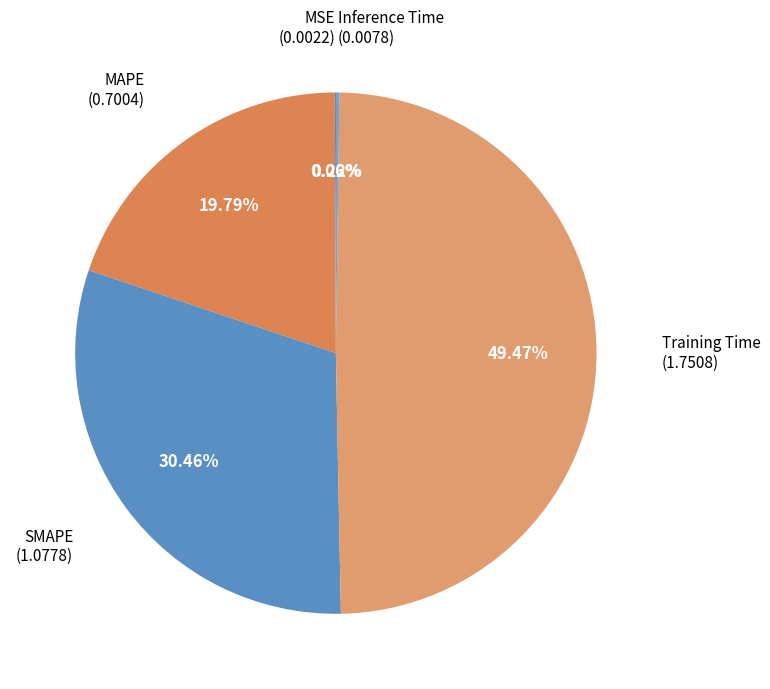

To the nearest percent, what is the difference between the largest and smallest slice percentages?

49%